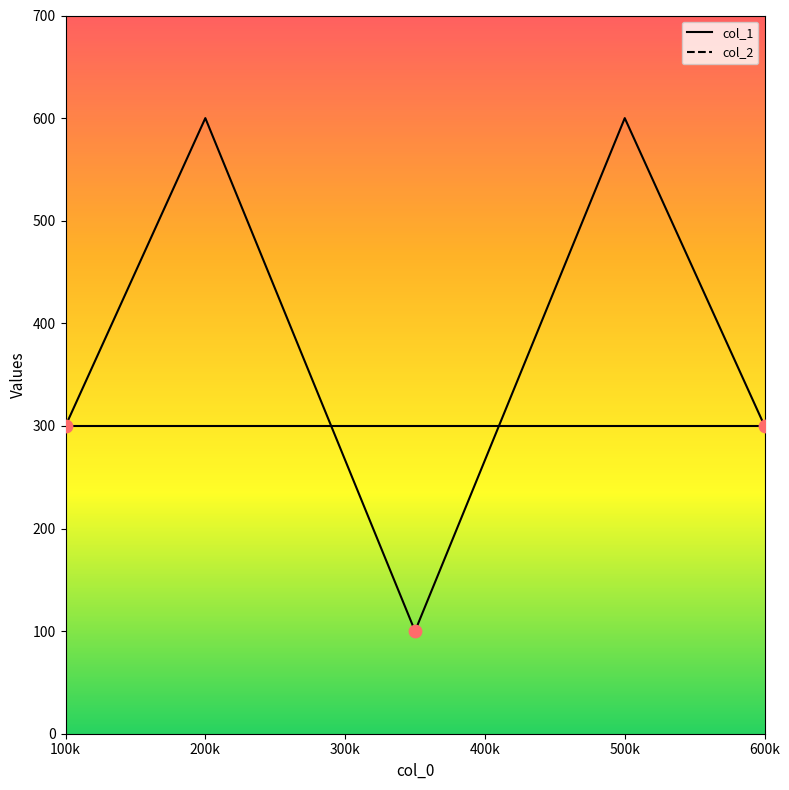

Between 200k and 100k, which is larger?

100k